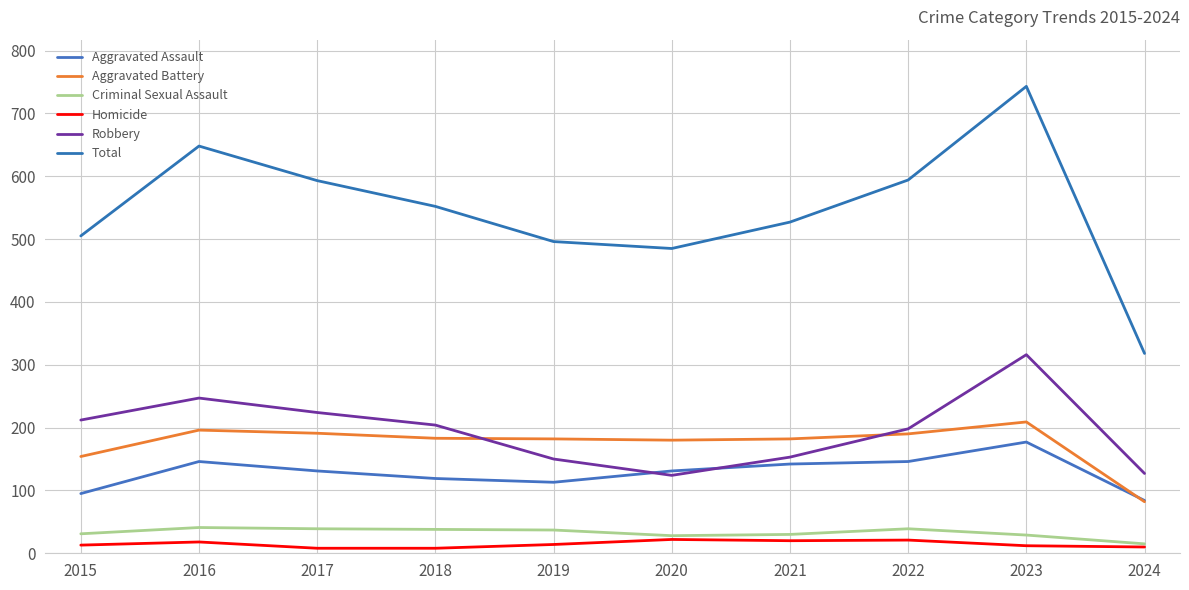

Read the Aggravated Assault value at 2022, to the nearest 10.

150